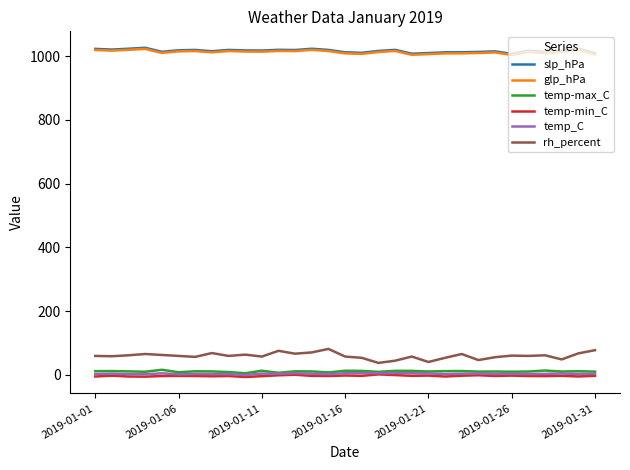

Which series has the largest range (max minus min)?

rh_percent